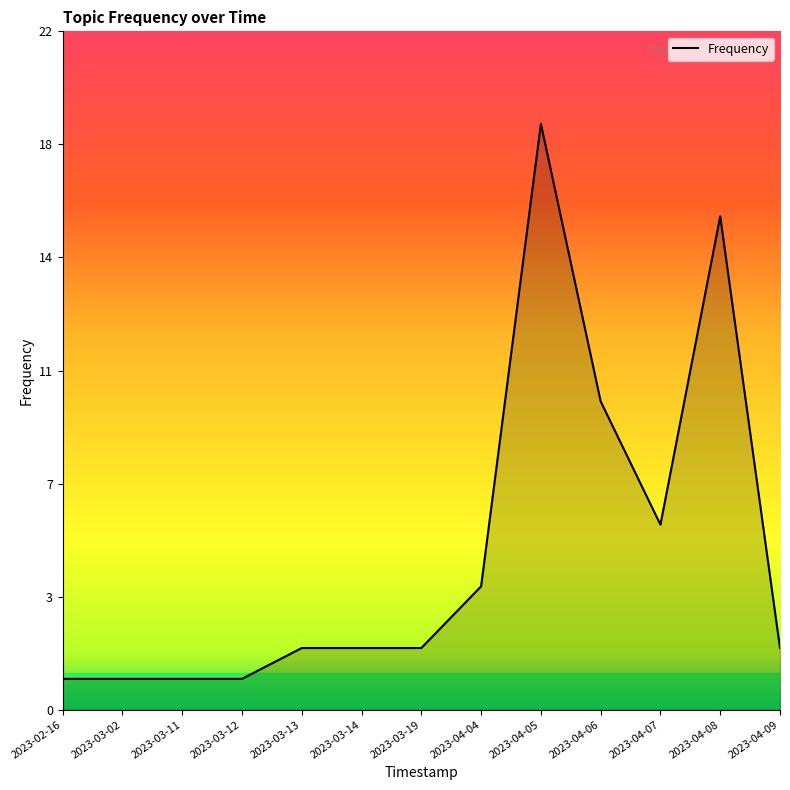

Which has a higher value, 2023-02-16 or 2023-03-11?

2023-02-16